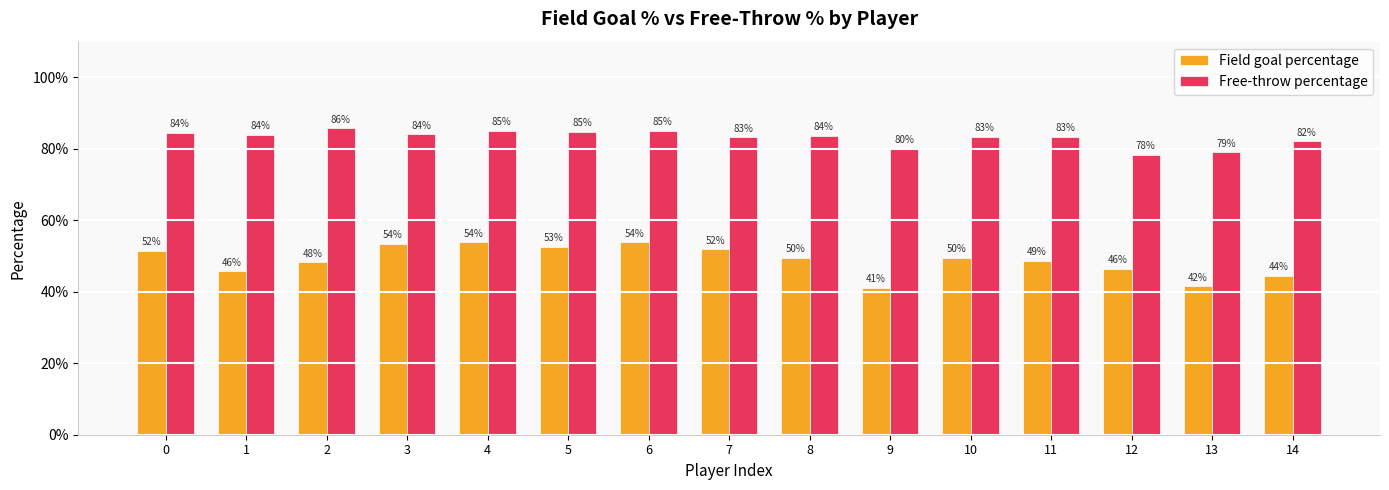

Reading right to left, list all the values displayed in this chart.

Field goal percentage: 0.4	0.4	0.5	0.5	0.5	0.4	0.5	0.5	0.5	0.5	0.5	0.5	0.5	0.5	0.5
Free-throw percentage: 0.8	0.8	0.8	0.8	0.8	0.8	0.8	0.8	0.9	0.8	0.8	0.8	0.9	0.8	0.8